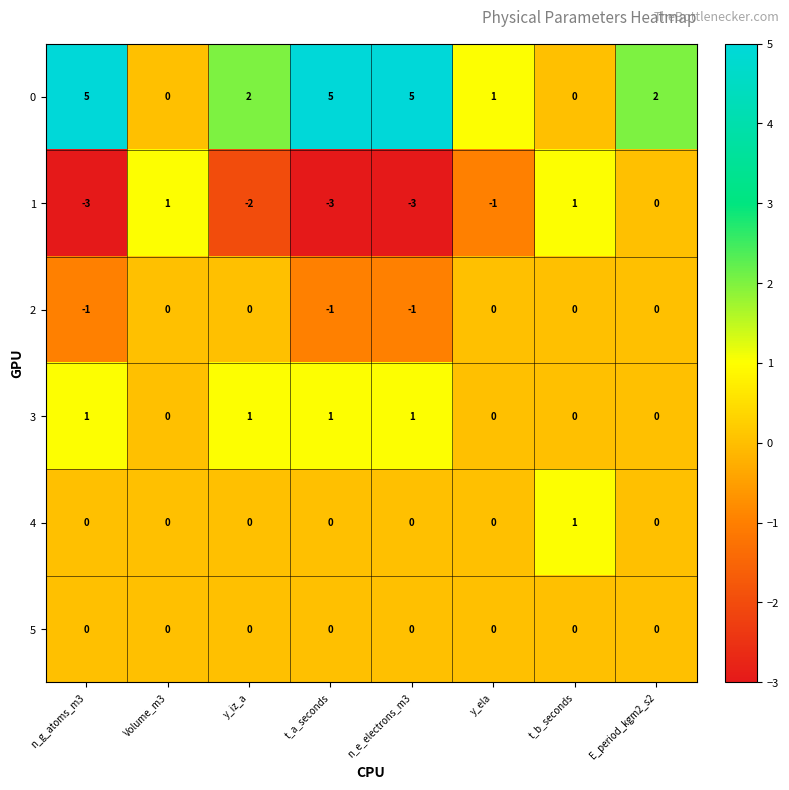

The value of 4 at Volume_m3 is 0. True or false?

True